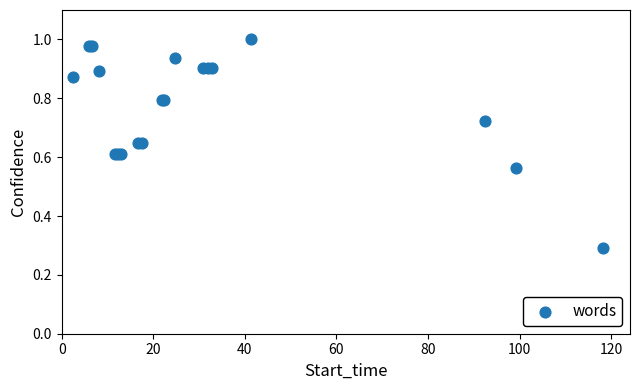

What Y value in the scatter plot is closest to 0?

0.3